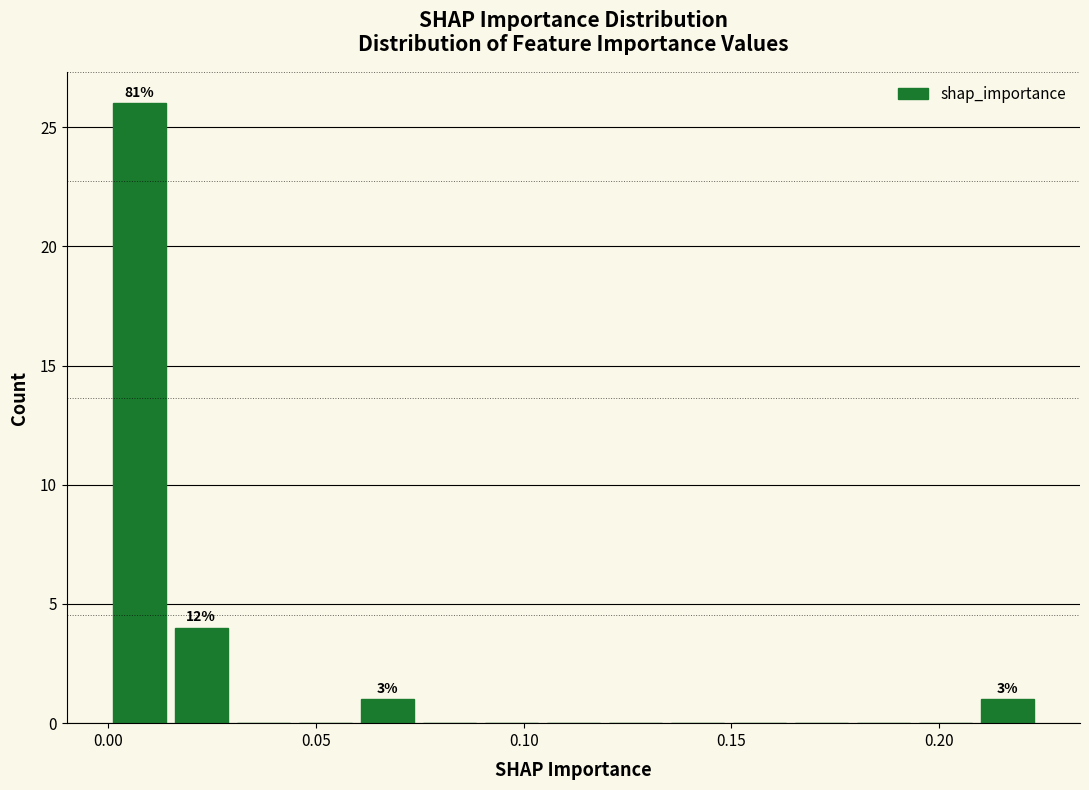

Read against the x-axis, roughly where is the centre of the tallest bar?

0.005